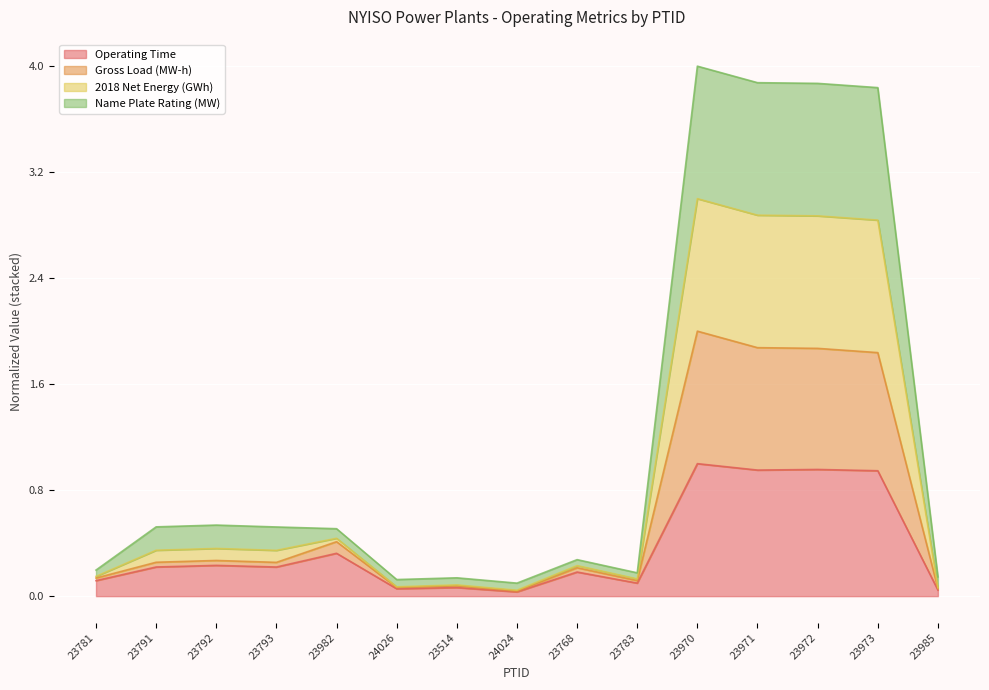

What are all the series names shown in the legend?

Operating Time, Gross Load (MW-h), 2018 Net Energy (GWh), Name Plate Rating (MW)